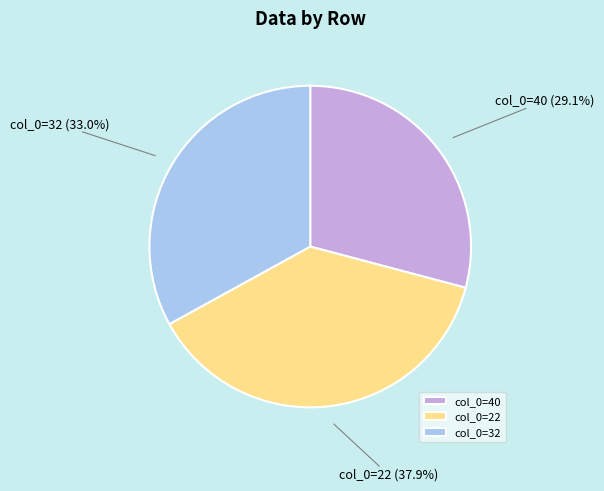

Is there any slice that represents more than half of the pie?

No